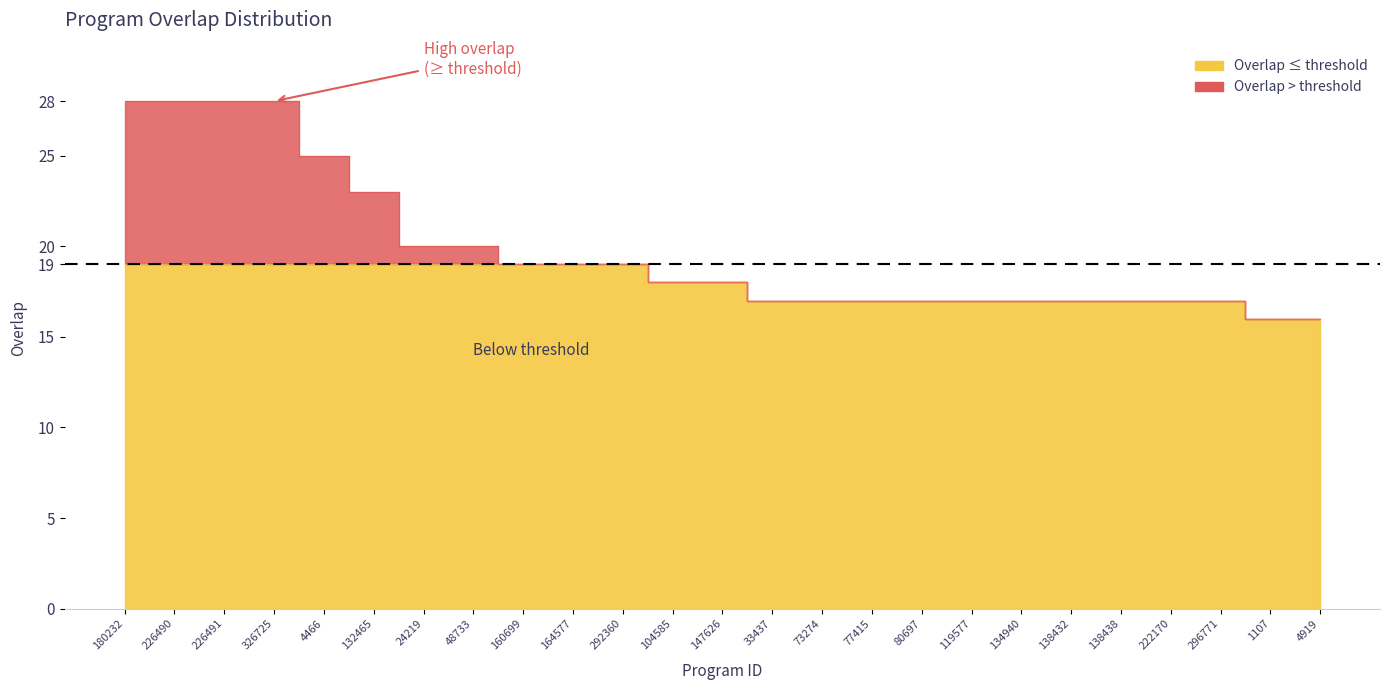

Does the chart have visible grid lines?

No